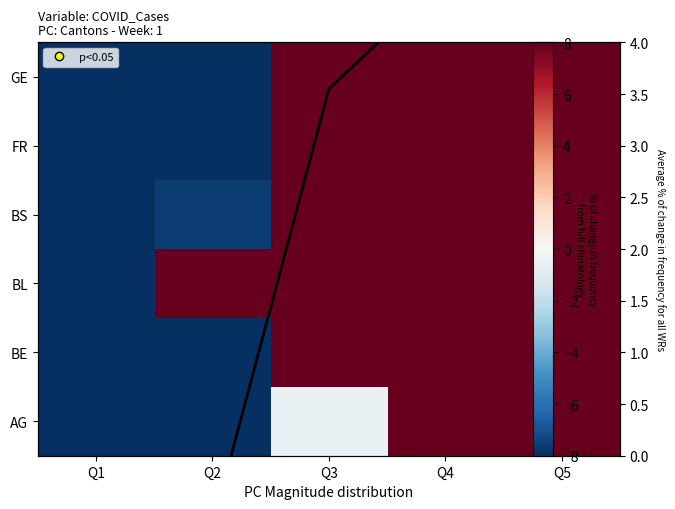

Rank the categories by BE value from lowest to highest.

Q1, Q2, Q4, Q3, Q5